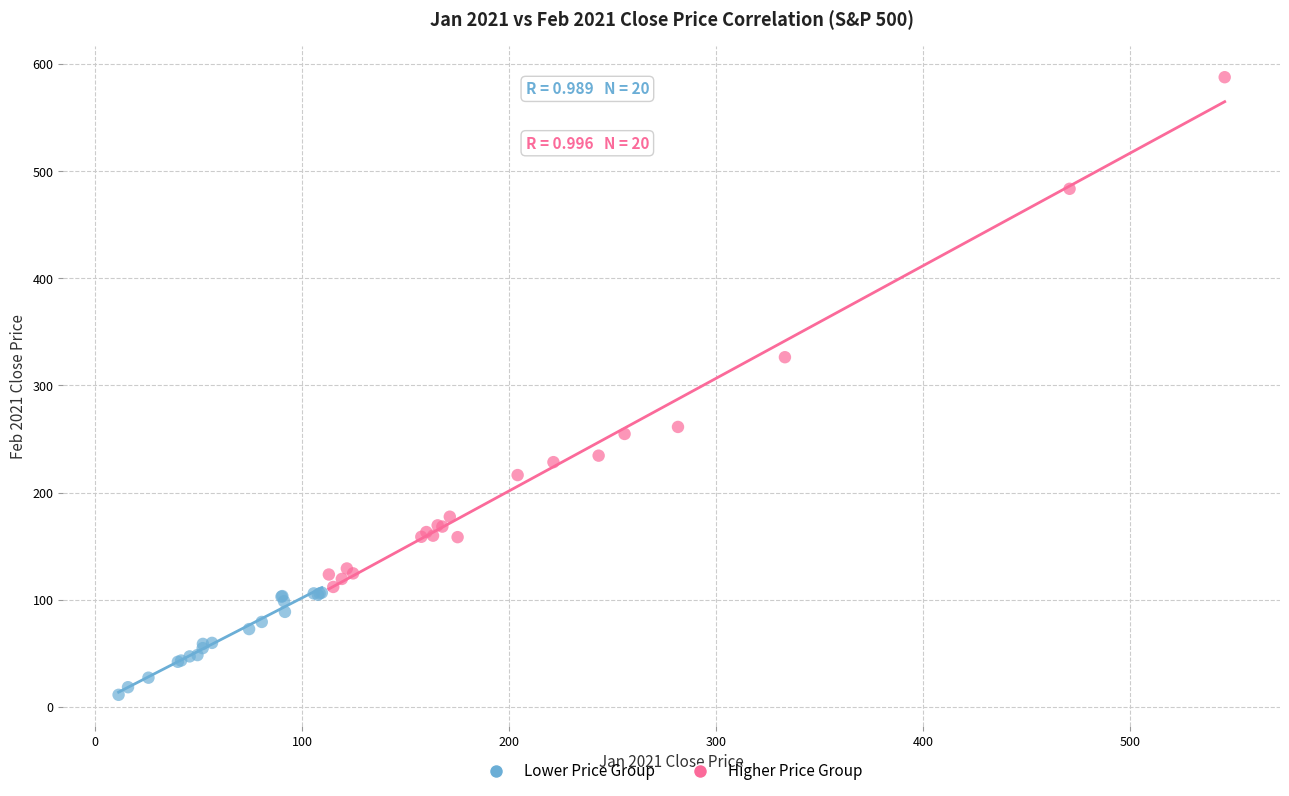

Which series contains the highest Y value?

Higher Price Group